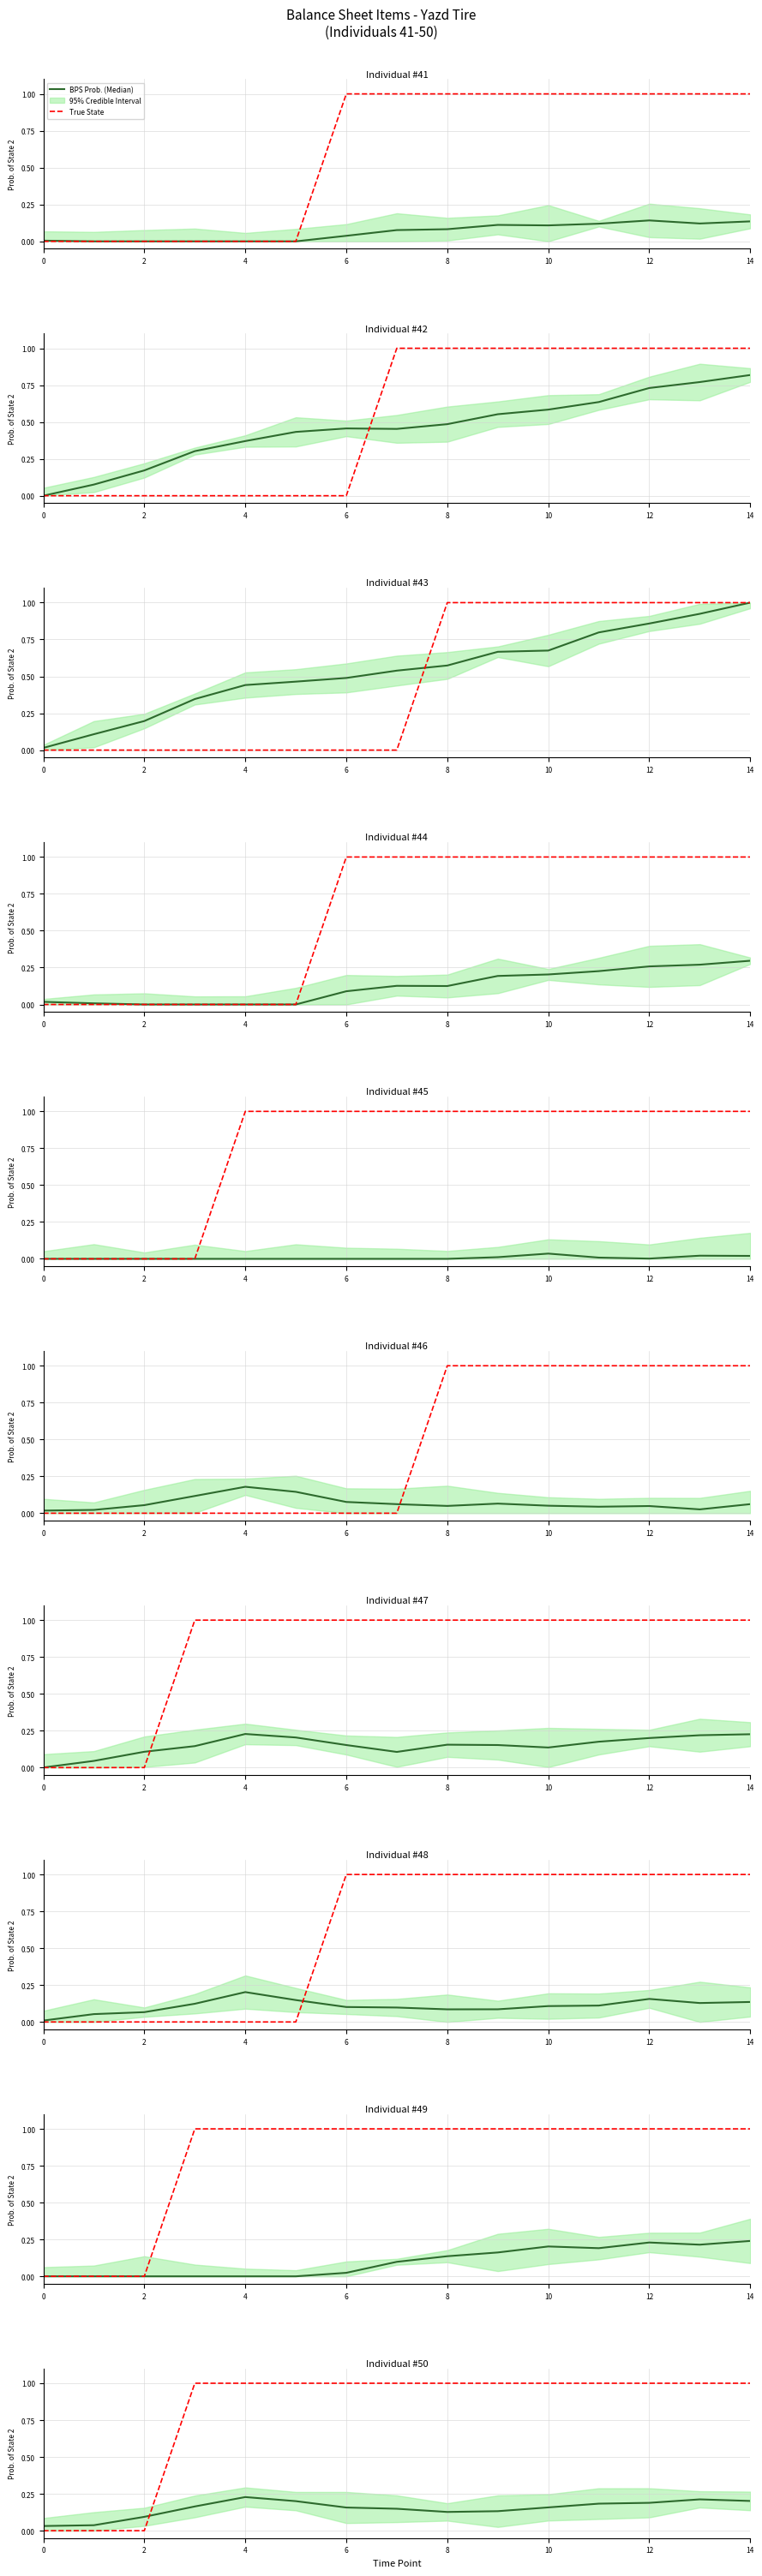

Which series ends up on top after the final intersection of BPS Prob. (Median) and True State?

True State